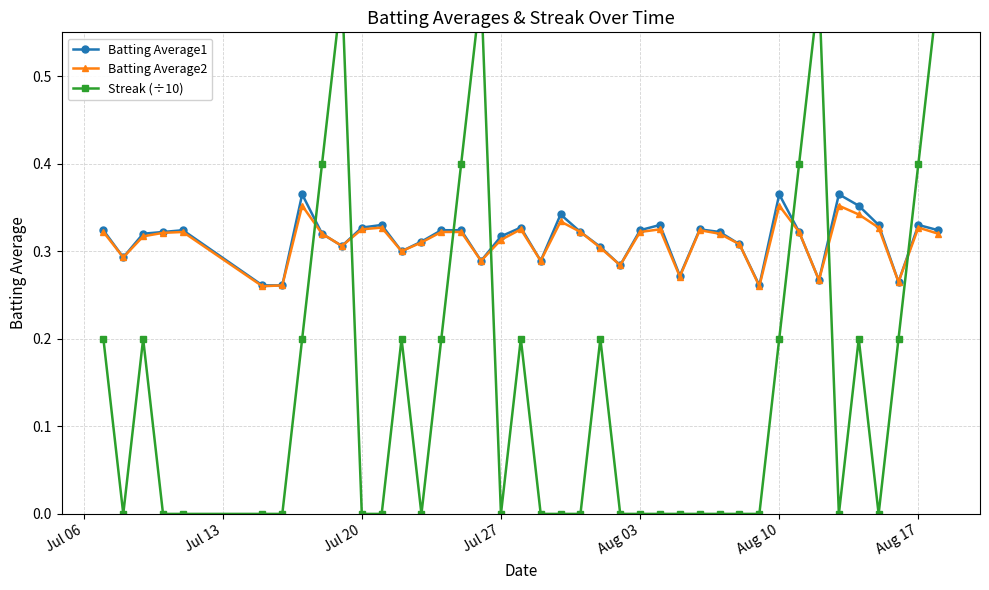

Count the Batting Average1 values in the range 0 to 1.

40